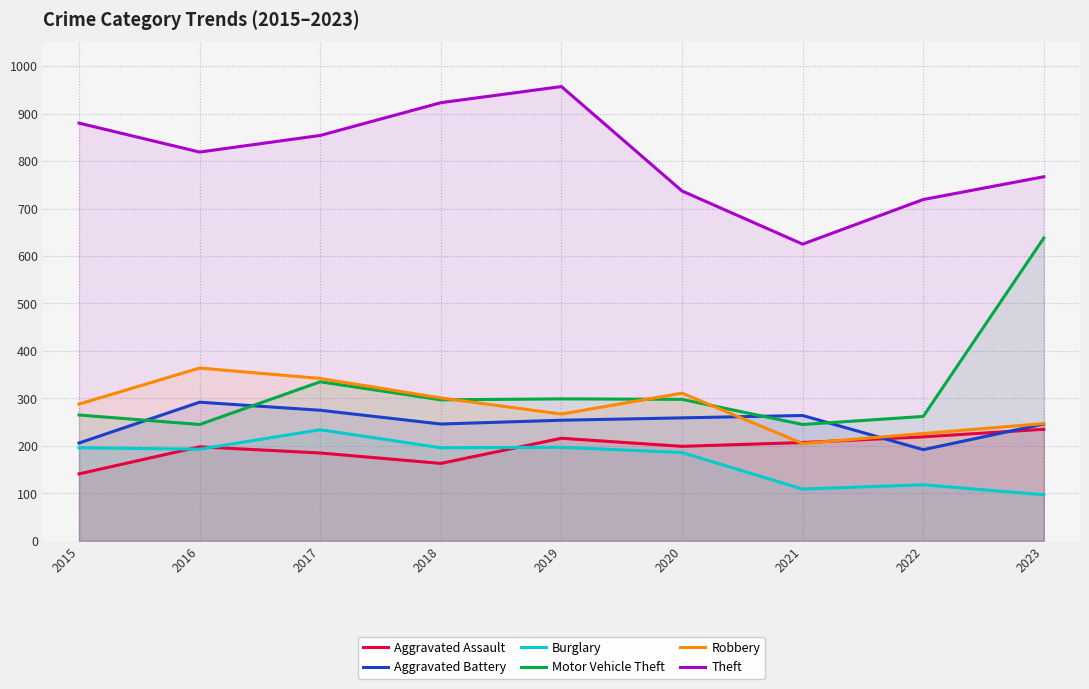

The Burglary series shows 81 at 2020. True or false?

False